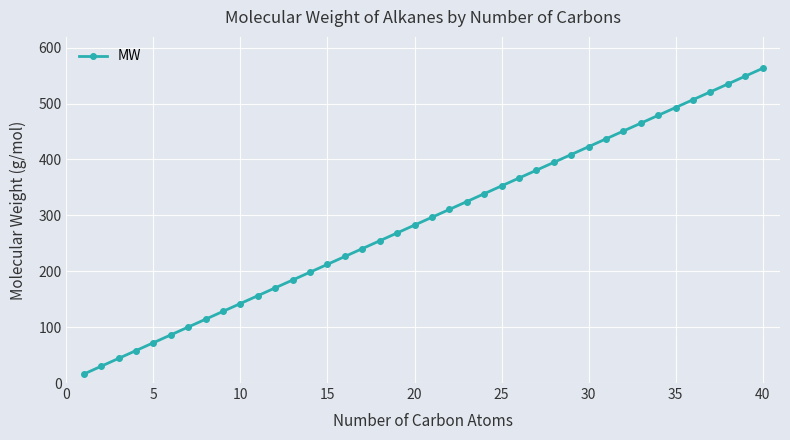

What is the smallest value displayed?

16.0